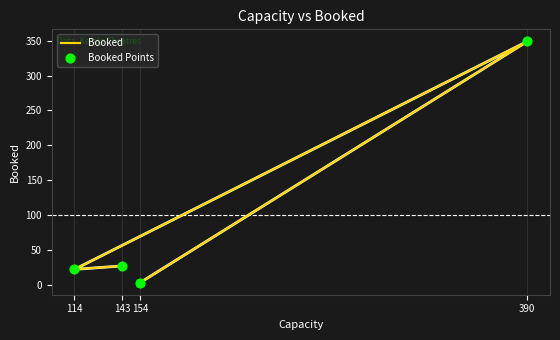

At how many categories does at least one series exceed 325?

1